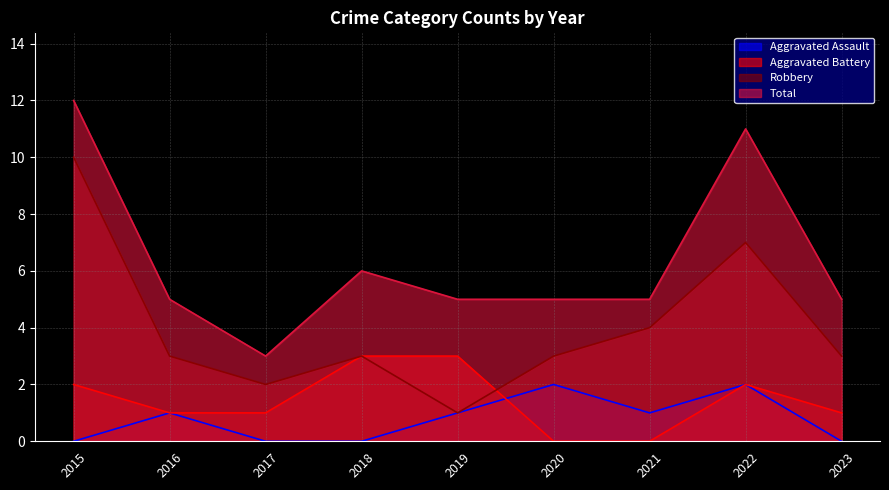

What is the value of the Total point at the 2nd from the left?

5